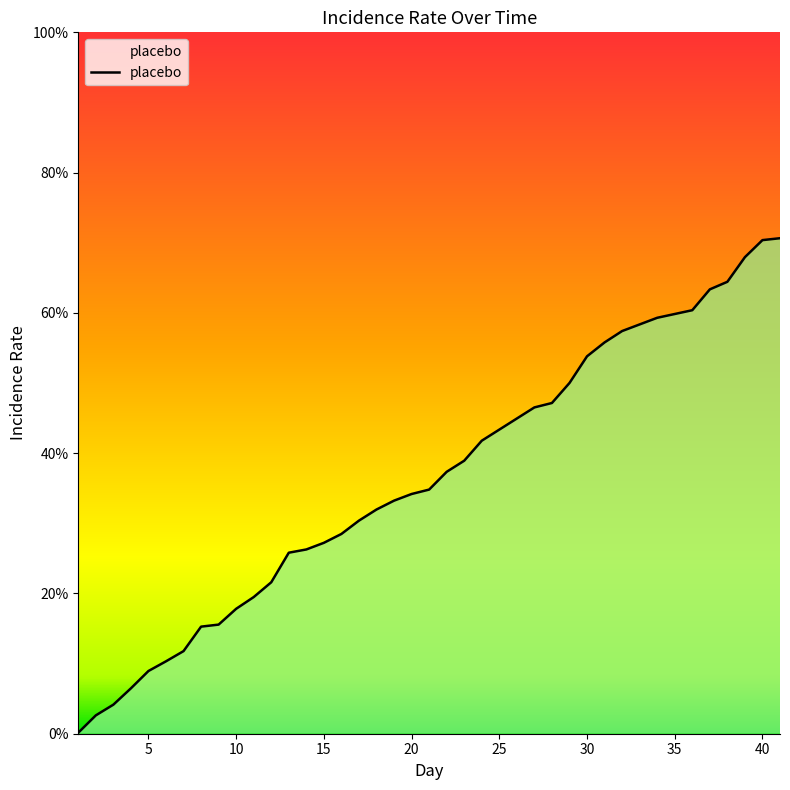

Does the chart have visible grid lines?

No